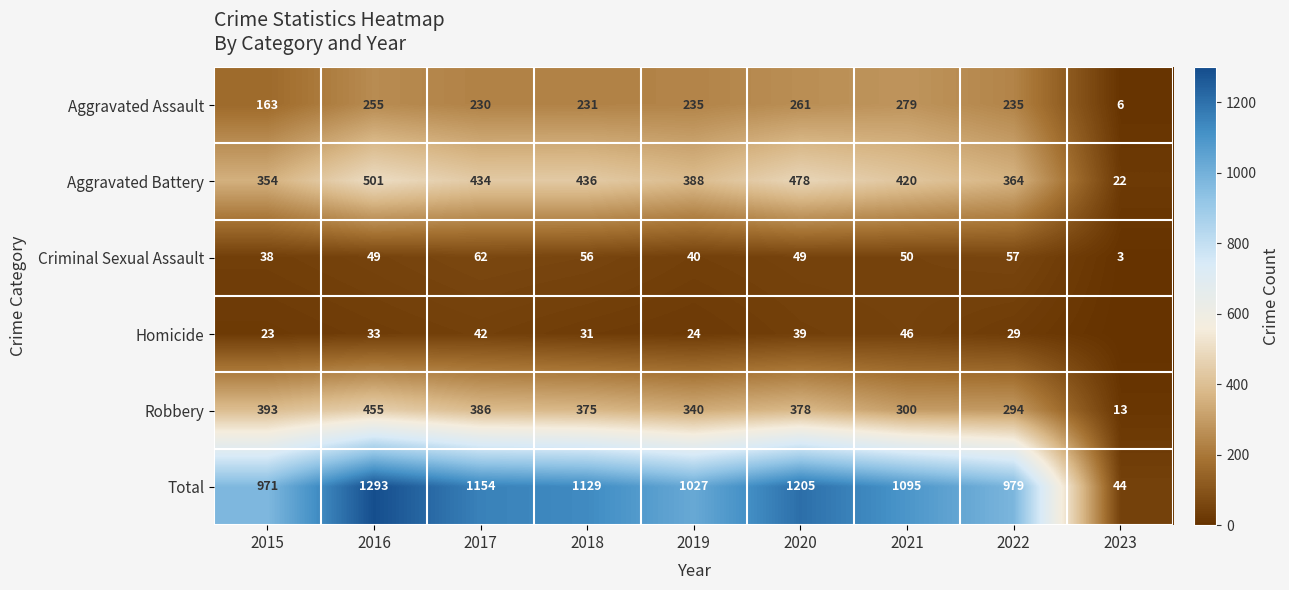

What is the difference between the second highest and second lowest values in the Total series?

234